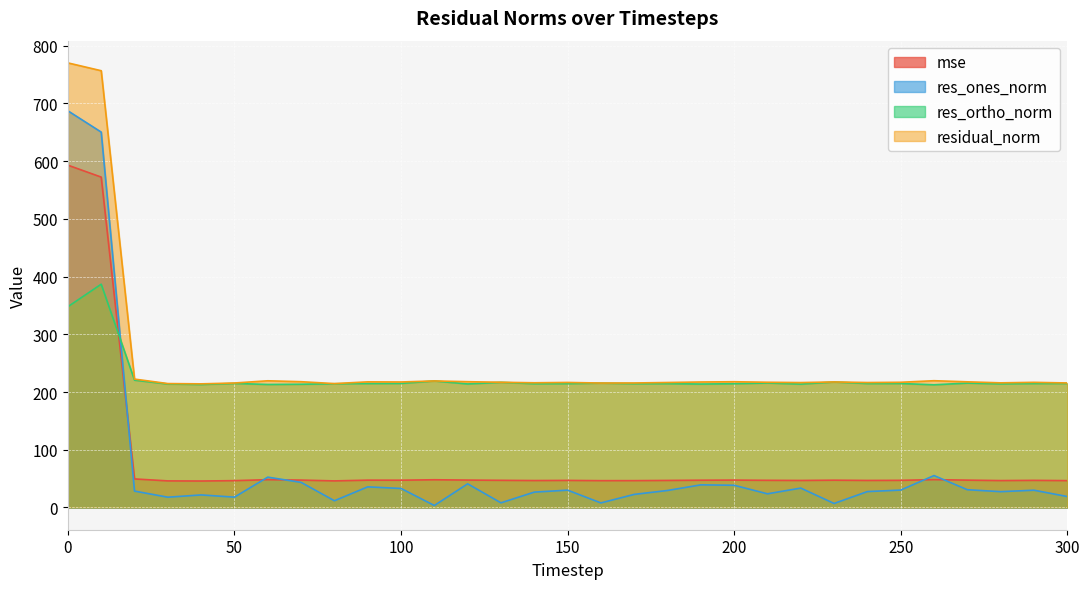

How many lines are shown in the chart?

4